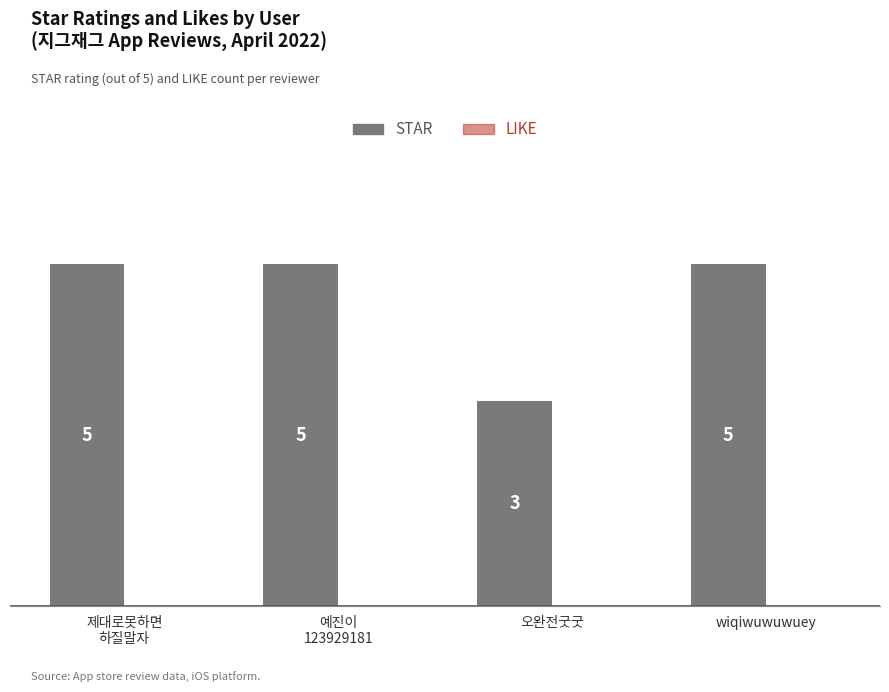

Does the chart contain any negative values?

No